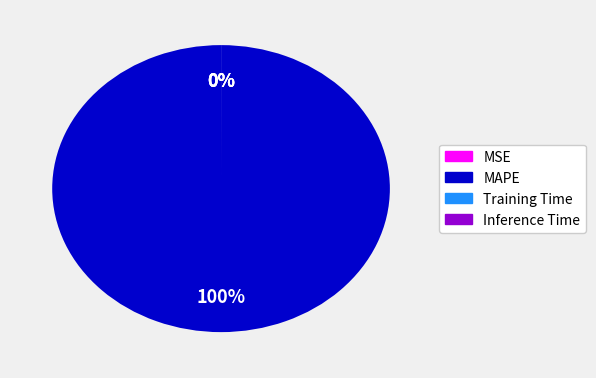

True or false: Inference Time accounts for 0% of the total.

True